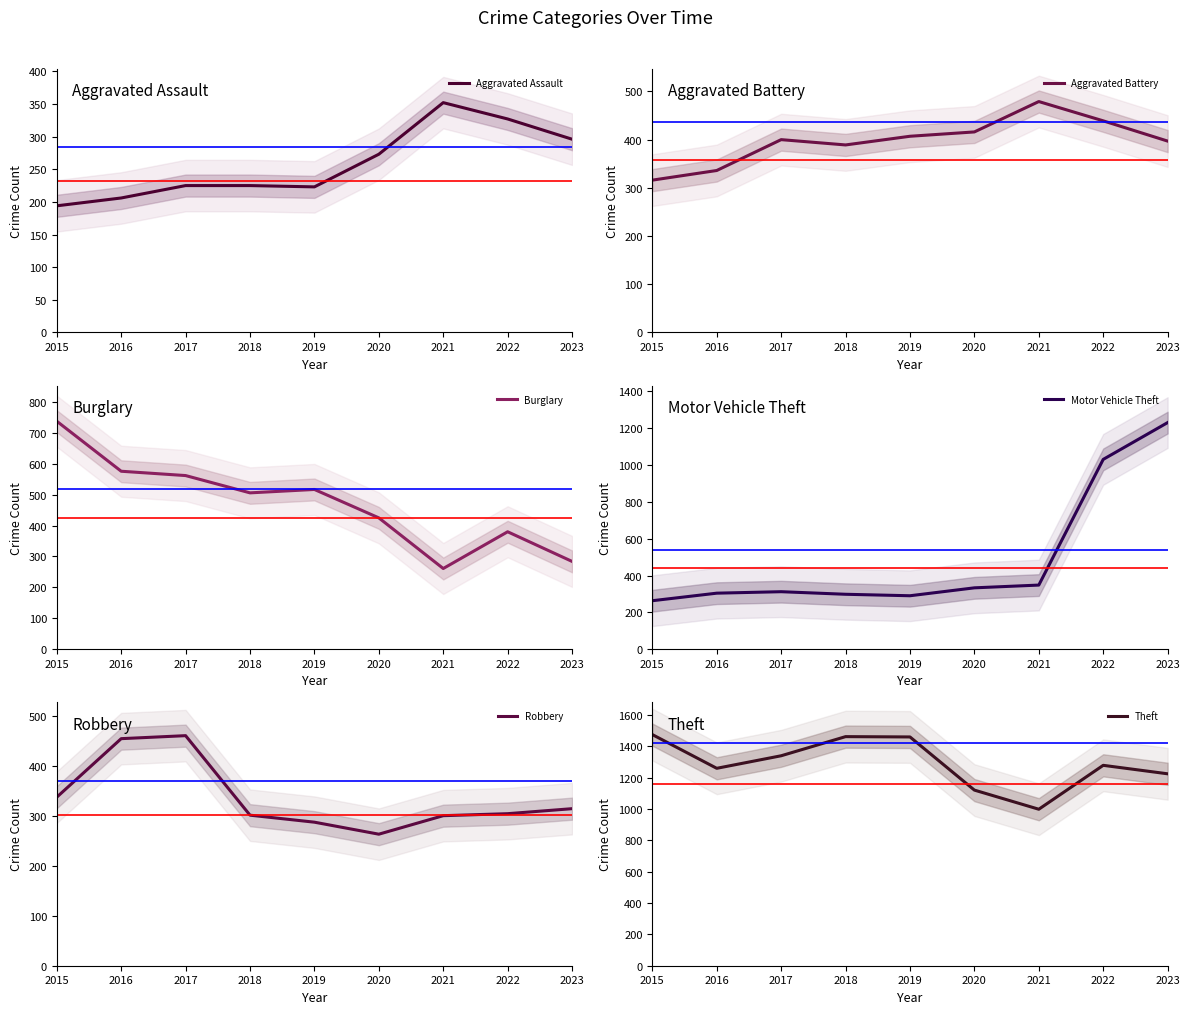

What is the difference between the second highest and second lowest values in the Theft series?

341